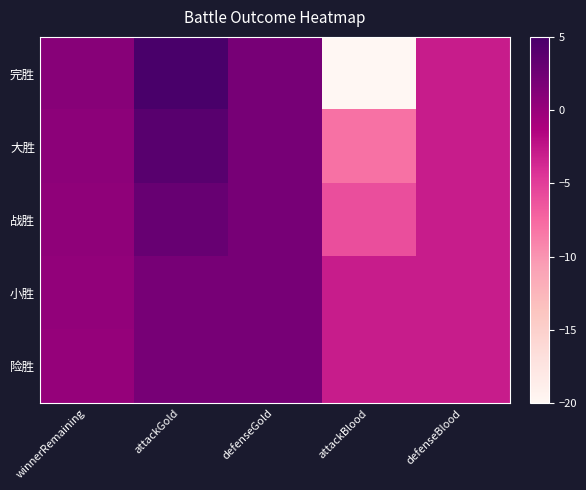

Count the number of data series in this chart.

5